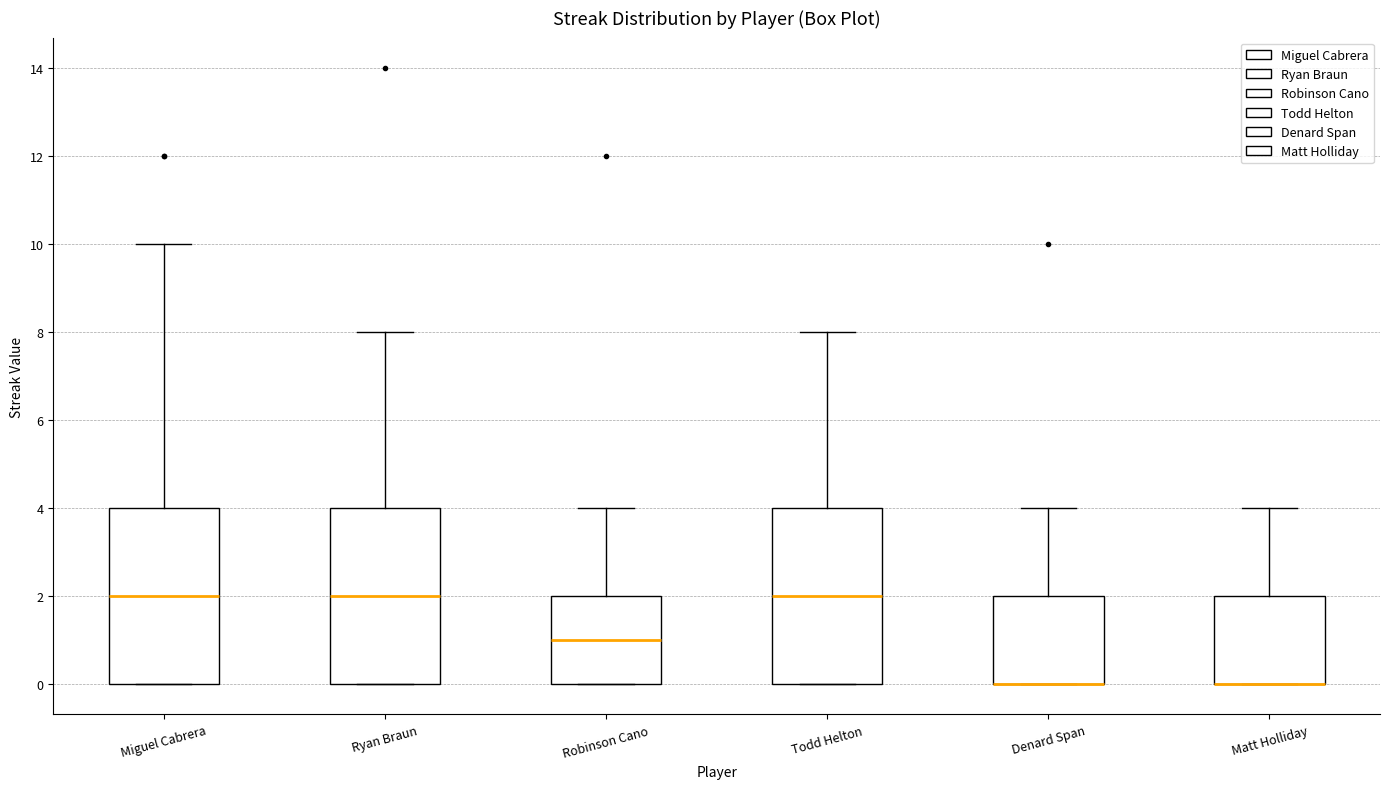

Reading left to right, read every box against the y-axis: the position of its median line, the range the box covers, and the ends of its whiskers. The values are not printed on the chart, so give them approximately, as read against the axis.

Miguel Cabrera: median 2, box 0 to 4, whiskers 0 to 10
Ryan Braun: median 2, box 0 to 4, whiskers 0 to 8
Robinson Cano: median 1, box 0 to 2, whiskers 0 to 4
Todd Helton: median 2, box 0 to 4, whiskers 0 to 8
Denard Span: median 0 (drawn on the box's lower edge), box 0 to 2, whiskers 0 to 4
Matt Holliday: median 0 (drawn on the box's lower edge), box 0 to 2, whiskers 0 to 4